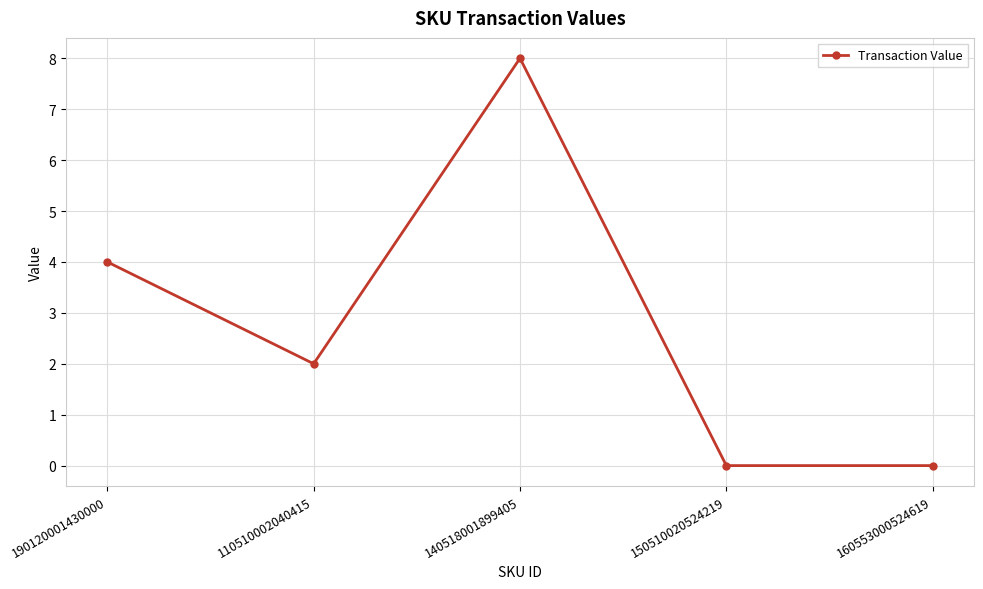

What is the change in value from 140518001899405 to 150510020524219?

-8